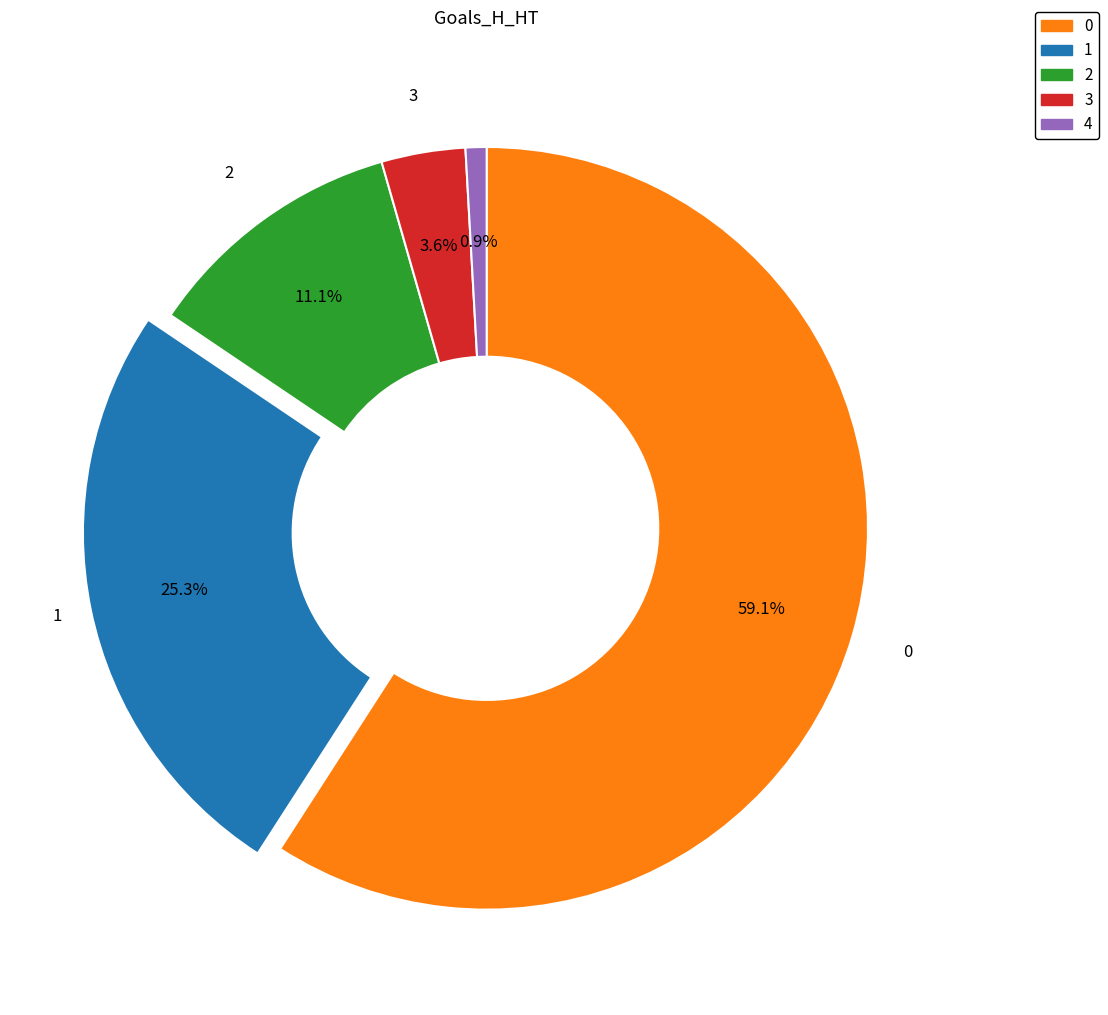

Rank the categories by value from highest to lowest.

0, 1, 2, 3, 4